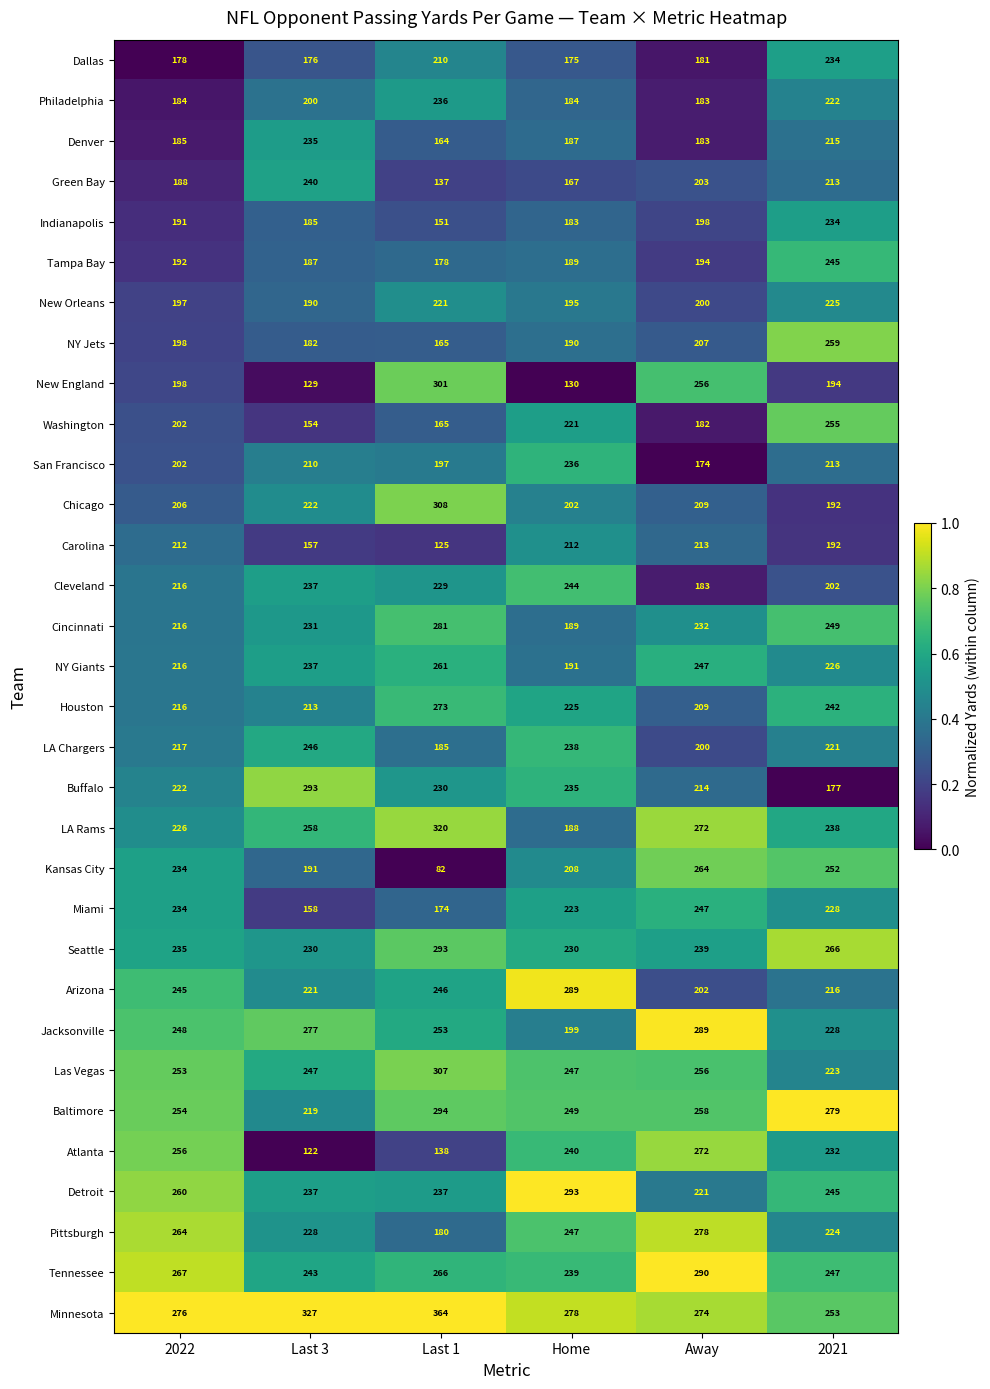

What is the difference between the maximum and minimum values in the Buffalo series?

116